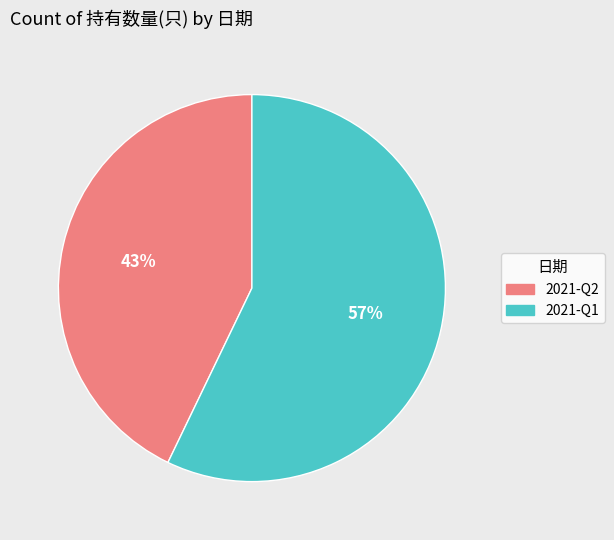

Does 2021-Q1 account for over 50% of the chart?

Yes